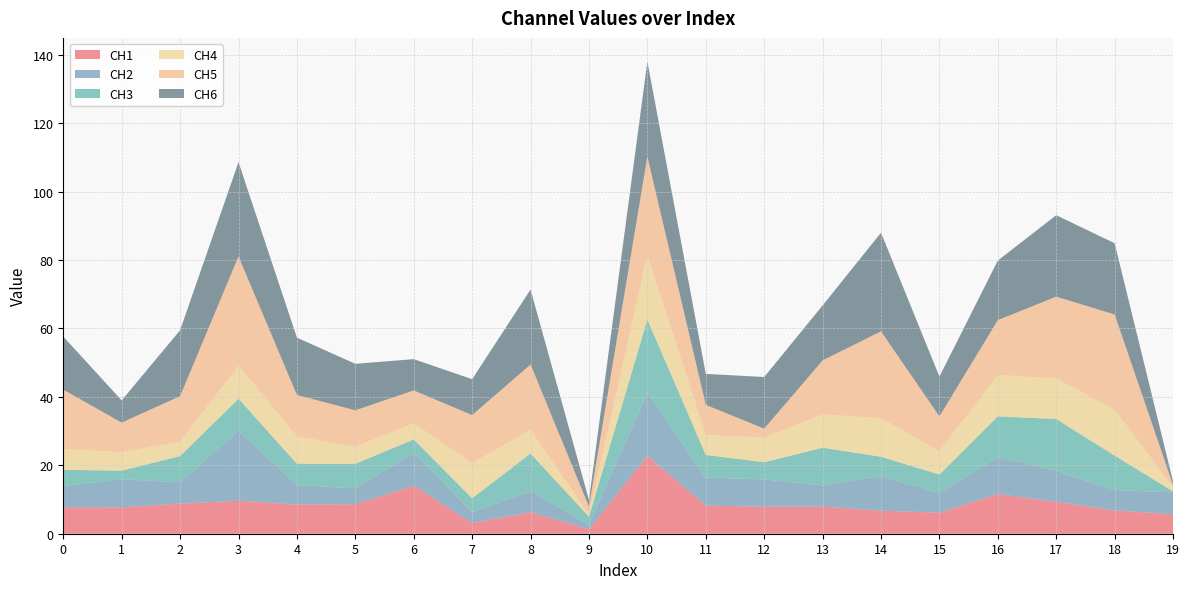

Reading left to right, extract all data points from this chart.

CH1: 0=7.8	1=7.7	2=8.8	3=9.6	4=8.5	5=8.6	6=14.0	7=3.1	8=6.3	9=1.3	10=22.7	11=8.3	12=7.9	13=7.9	14=6.7	15=6.2	16=11.6	17=9.3	18=6.8	19=5.7
CH2: 0=6.1	1=8.2	2=6.3	3=20.5	4=5.7	5=4.6	6=9.6	7=3.2	8=6.1	9=1.4	10=18.5	11=8.2	12=8.0	13=6.2	14=10.1	15=5.8	16=10.8	17=9.0	18=6.0	19=6.4
CH3: 0=4.8	1=2.5	2=7.7	3=9.3	4=6.2	5=7.1	6=3.9	7=4.0	8=11.1	9=2.3	10=21.4	11=6.6	12=5.0	13=11.0	14=5.7	15=5.3	16=11.9	17=15.2	18=10.1	19=0.3
CH4: 0=6.1	1=5.4	2=4.1	3=9.7	4=8.0	5=5.0	6=4.7	7=10.3	8=6.9	9=0.6	10=18.7	11=5.8	12=7.2	13=9.7	14=11.3	15=6.8	16=12.1	17=11.8	18=13.4	19=1.2
CH5: 0=17.3	1=8.7	2=13.4	3=31.9	4=12.1	5=10.6	6=9.6	7=14.0	8=19.1	9=2.4	10=28.9	11=8.9	12=2.6	13=15.8	14=25.4	15=10.2	16=16.0	17=23.9	18=27.8	19=0.6
CH6: 0=15.5	1=6.5	2=19.3	3=27.6	4=16.8	5=13.6	6=9.2	7=10.5	8=21.9	9=1.9	10=27.8	11=9.1	12=15.1	13=16.1	14=28.9	15=11.6	16=17.4	17=23.8	18=20.8	19=1.1